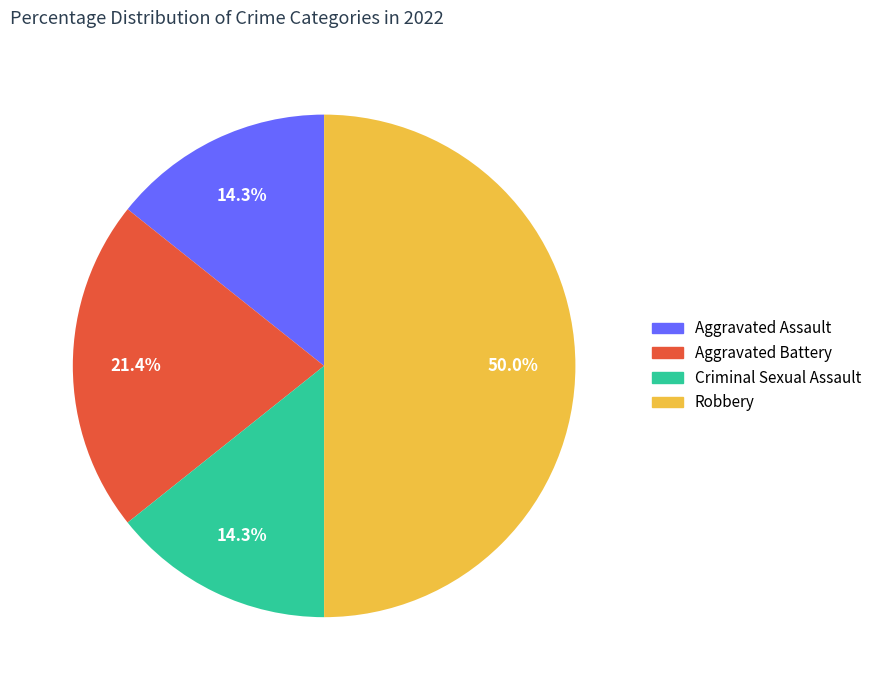

Combined, what portion of the pie is Aggravated Assault and Aggravated Battery?

35.7%